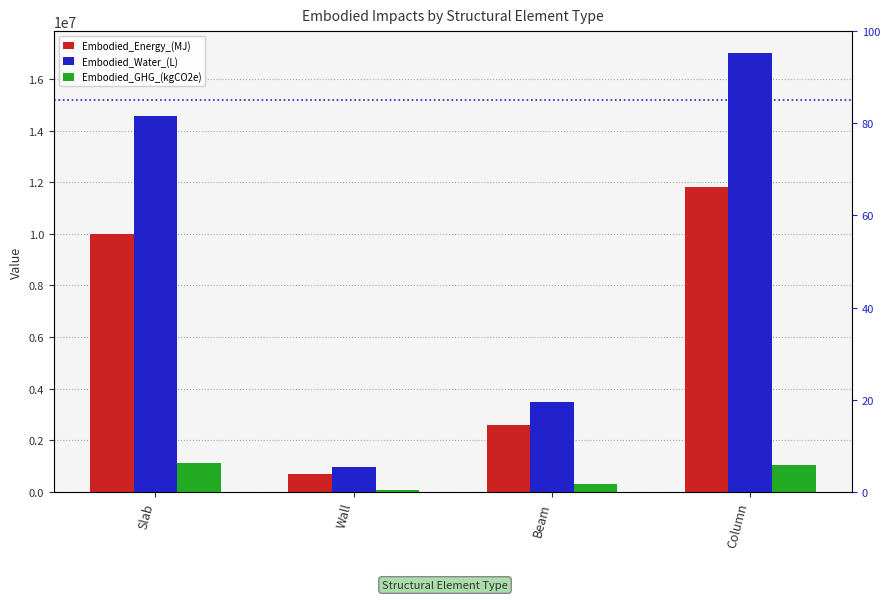

At which category is the sum across all series the highest?

Column